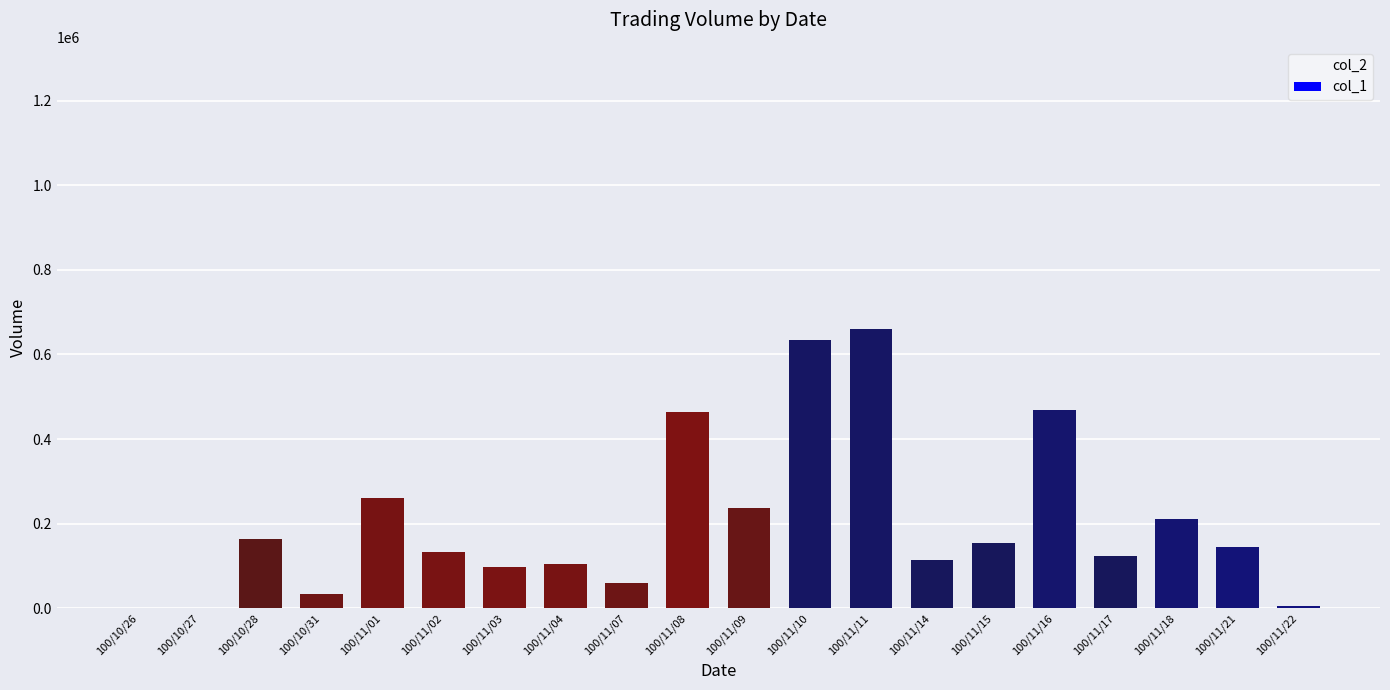

Reading left to right, what are all the values shown in this chart?

col_2: 100/10/26=0	100/10/27=0	100/10/28=379350	100/10/31=88950	100/11/01=686550	100/11/02=352420	100/11/03=259360	100/11/04=277900	100/11/07=150950	100/11/08=1263640	100/11/09=583080	100/11/10=1177600	100/11/11=1222220	100/11/14=223350	100/11/15=302500	100/11/16=816670	100/11/17=241900	100/11/18=355800	100/11/21=233800	100/11/22=7600
col_1: 100/10/26=0	100/10/27=0	100/10/28=165000	100/10/31=35000	100/11/01=261000	100/11/02=133000	100/11/03=97000	100/11/04=105000	100/11/07=60000	100/11/08=463000	100/11/09=238000	100/11/10=634000	100/11/11=661000	100/11/14=115000	100/11/15=155000	100/11/16=469000	100/11/17=124000	100/11/18=212000	100/11/21=145000	100/11/22=5000